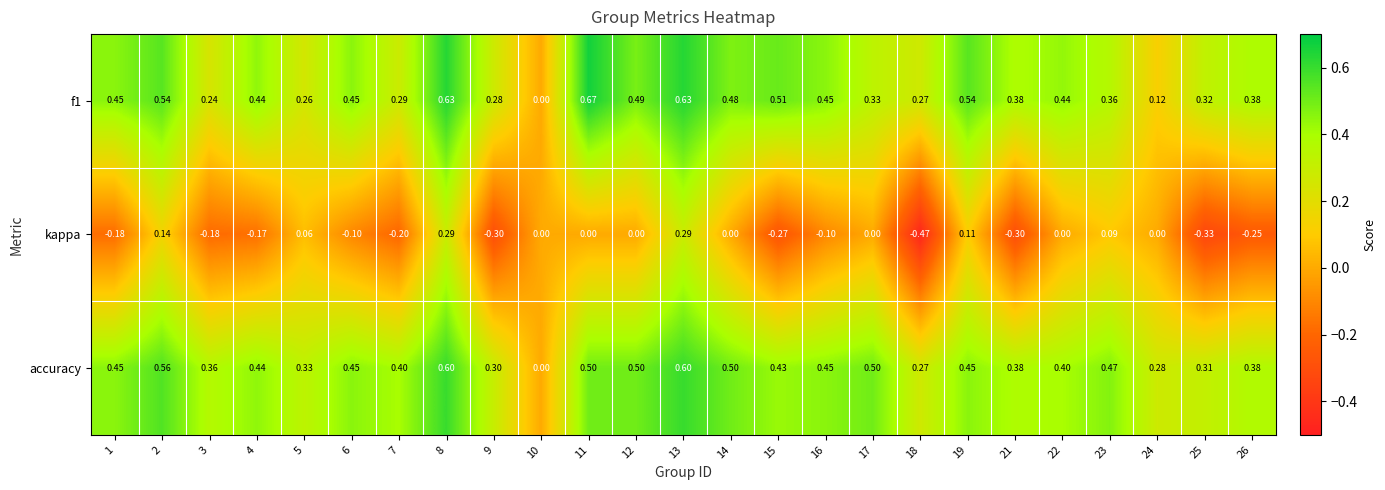

Which series has the largest total across all categories?

accuracy